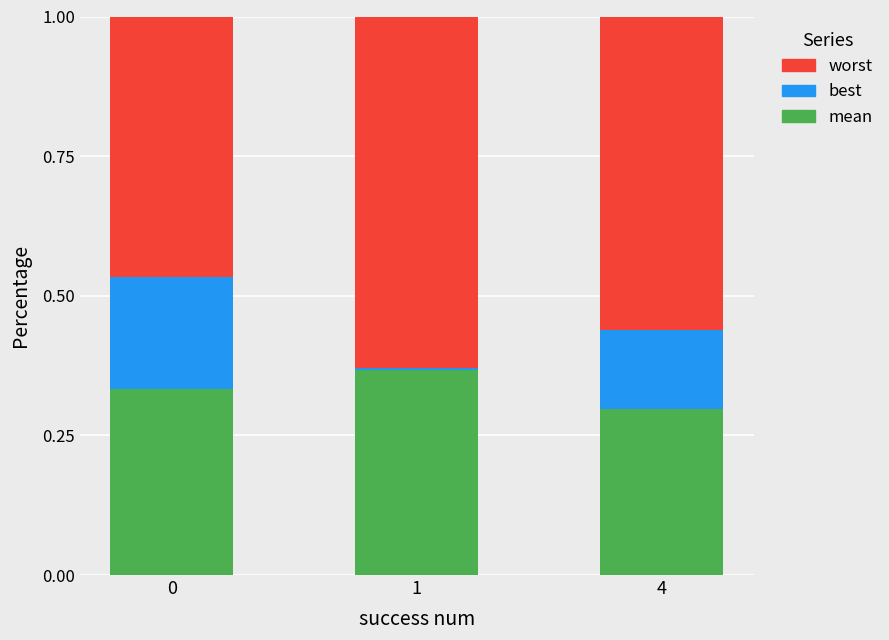

List the series in order of their overall mean, lowest first.

best, mean, worst